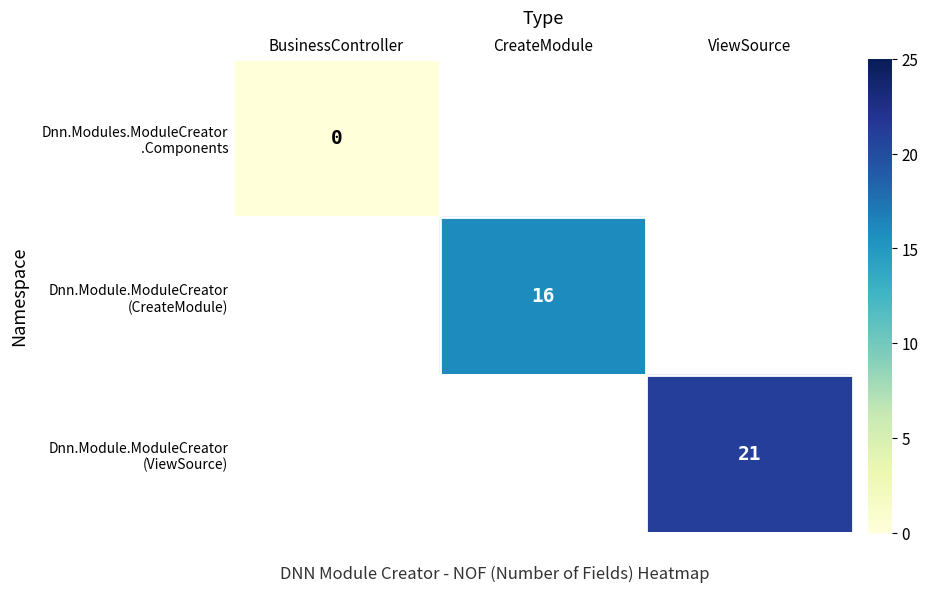

Rank the series by their average value, from lowest to highest.

Dnn.Modules.ModuleCreator .Components, Dnn.Module.ModuleCreator (CreateModule), Dnn.Module.ModuleCreator (ViewSource)